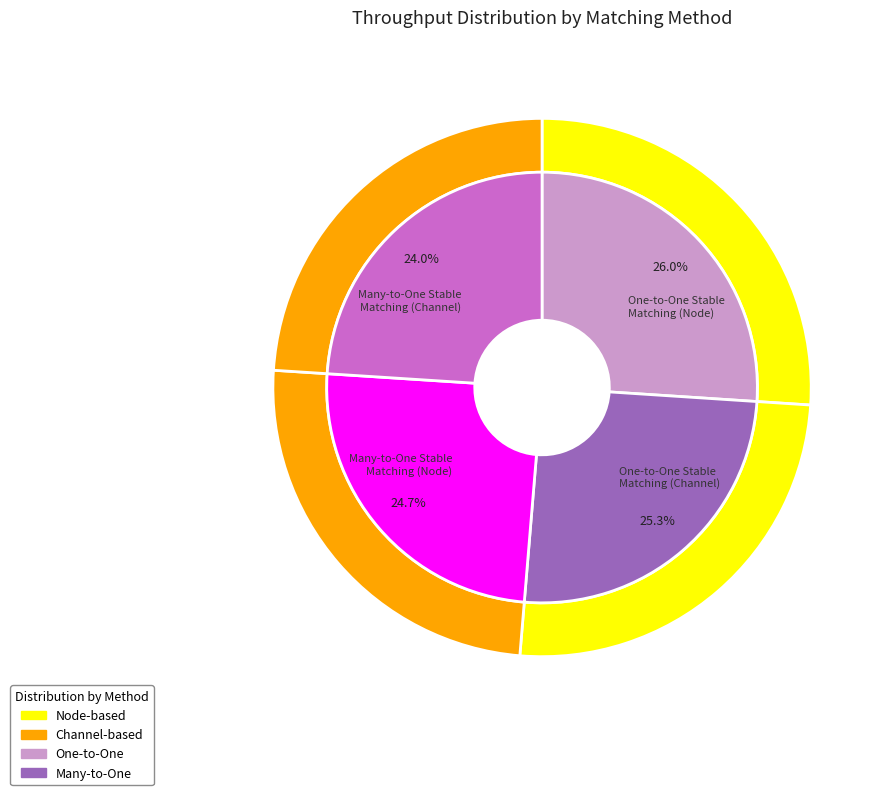

Is it true that One-to-One Stable Matching (Channel) is 25% of the pie?

True